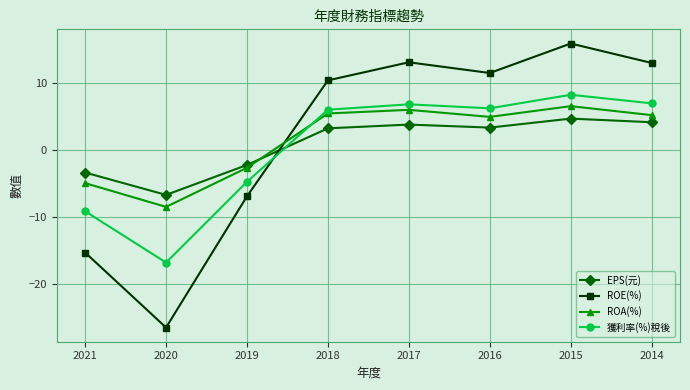

What is the difference between the second highest and minimum values in the ROA(%) series?

14.5